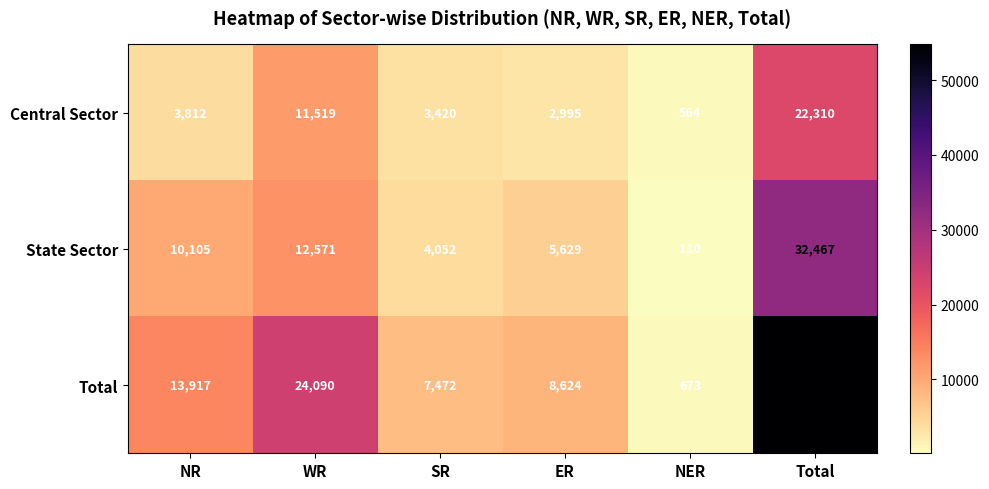

True or false: Central Sector has a value of 3420 at SR.

True